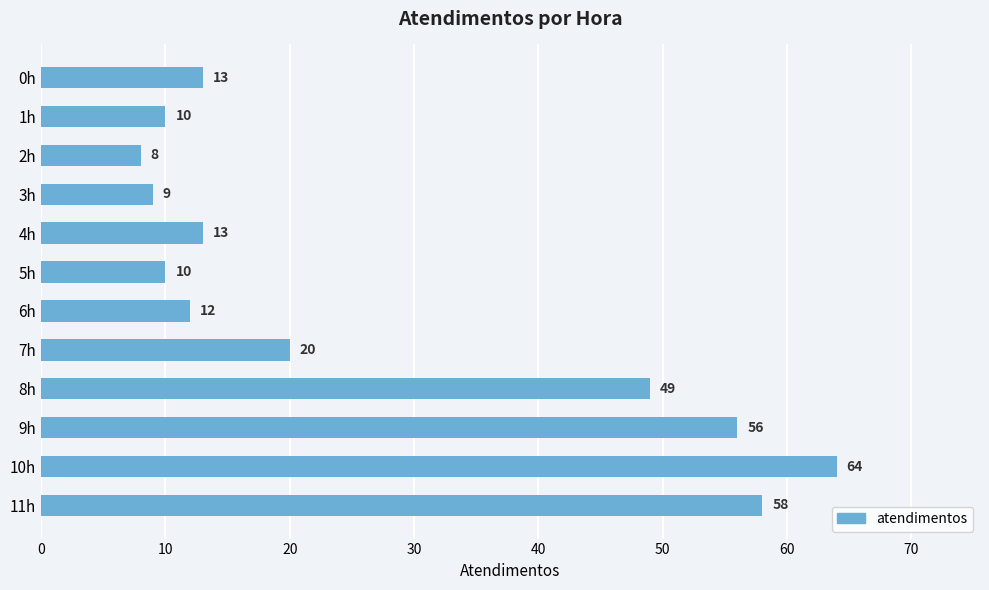

Read the value at 0h, to the nearest 10.

10